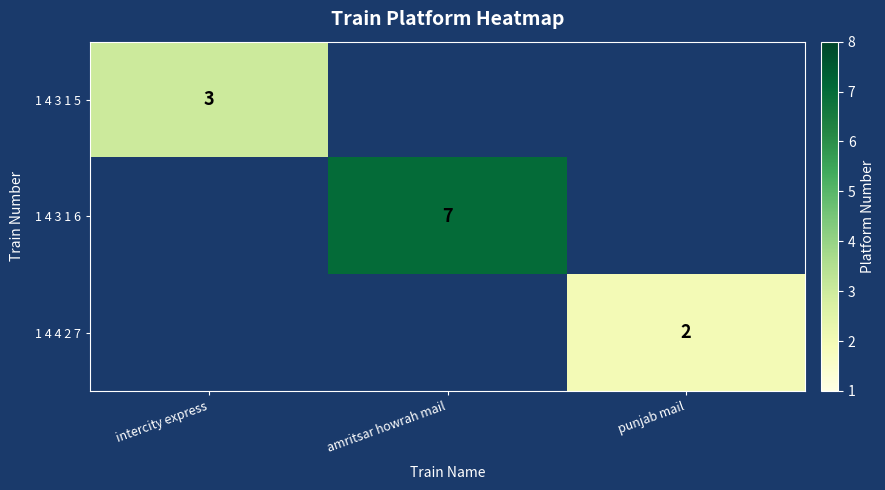

The value of 1 4 3 1 5 at intercity express is 3. True or false?

True